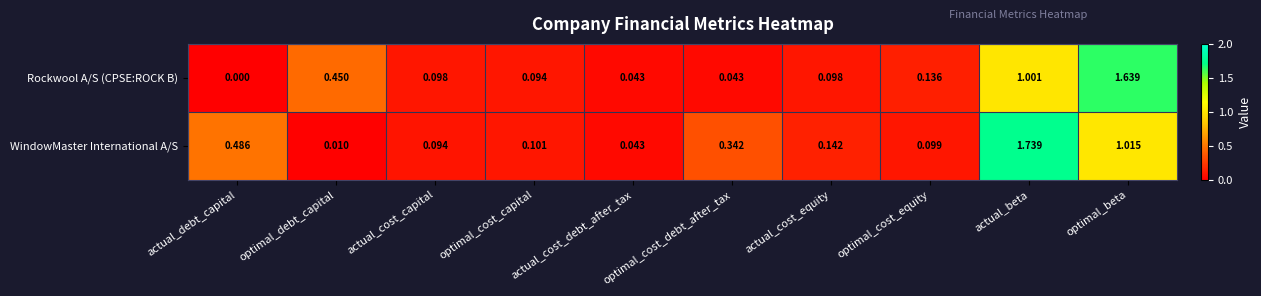

Which category has the highest value in the WindowMaster International A/S series?

actual_beta